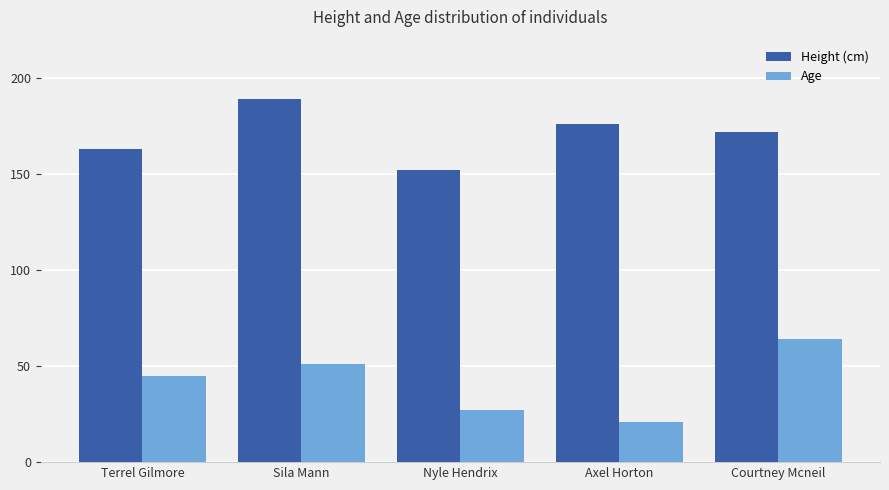

Is it true that Age equals 45 at Nyle Hendrix?

False